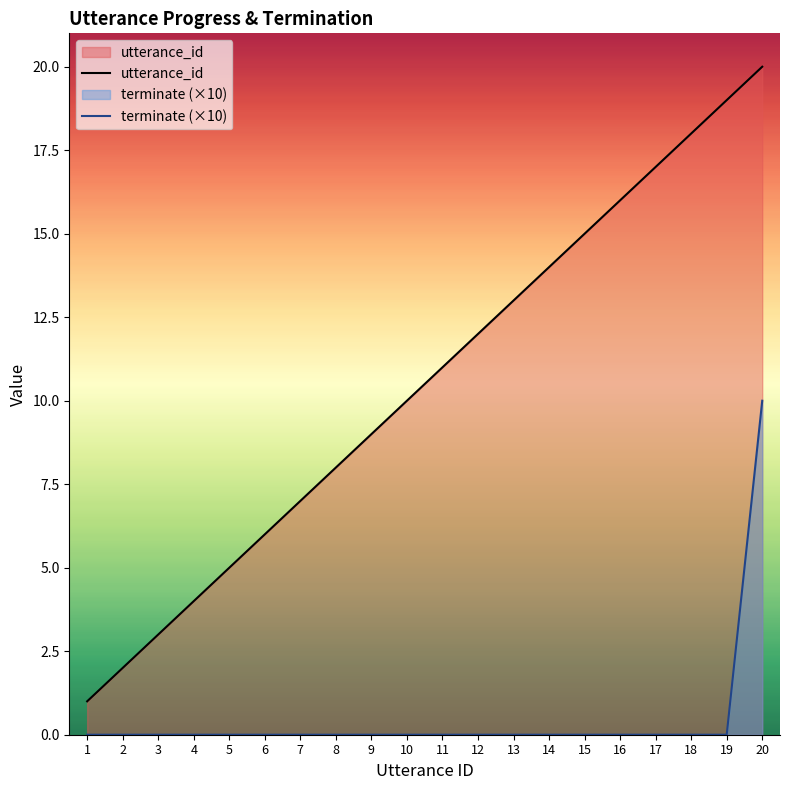

Is the value of utterance_id at 7 greater than the value of terminate (×10) at 15?

Yes